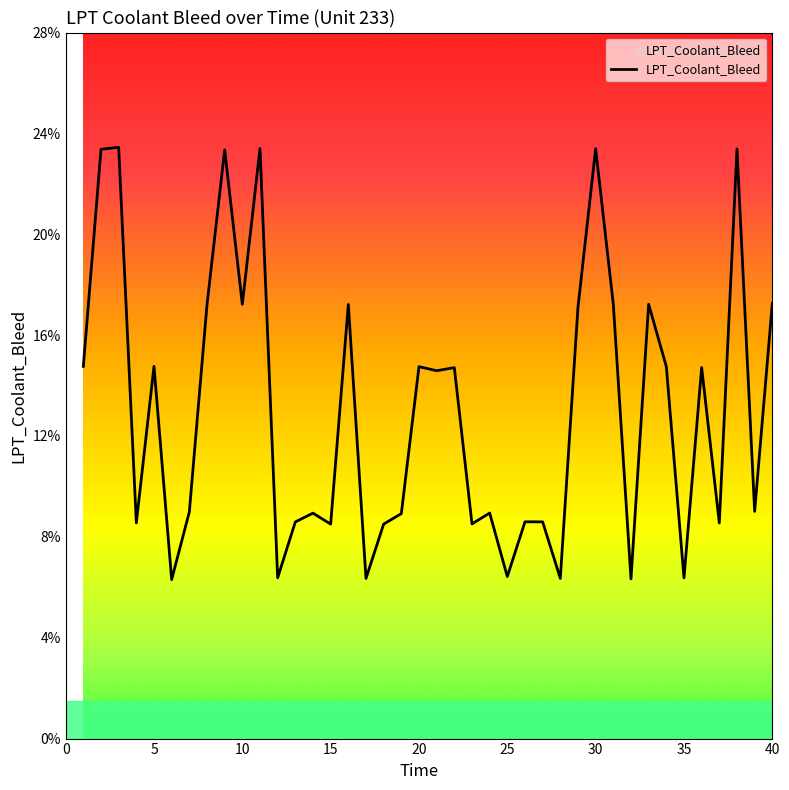

Does the chart have visible grid lines?

No